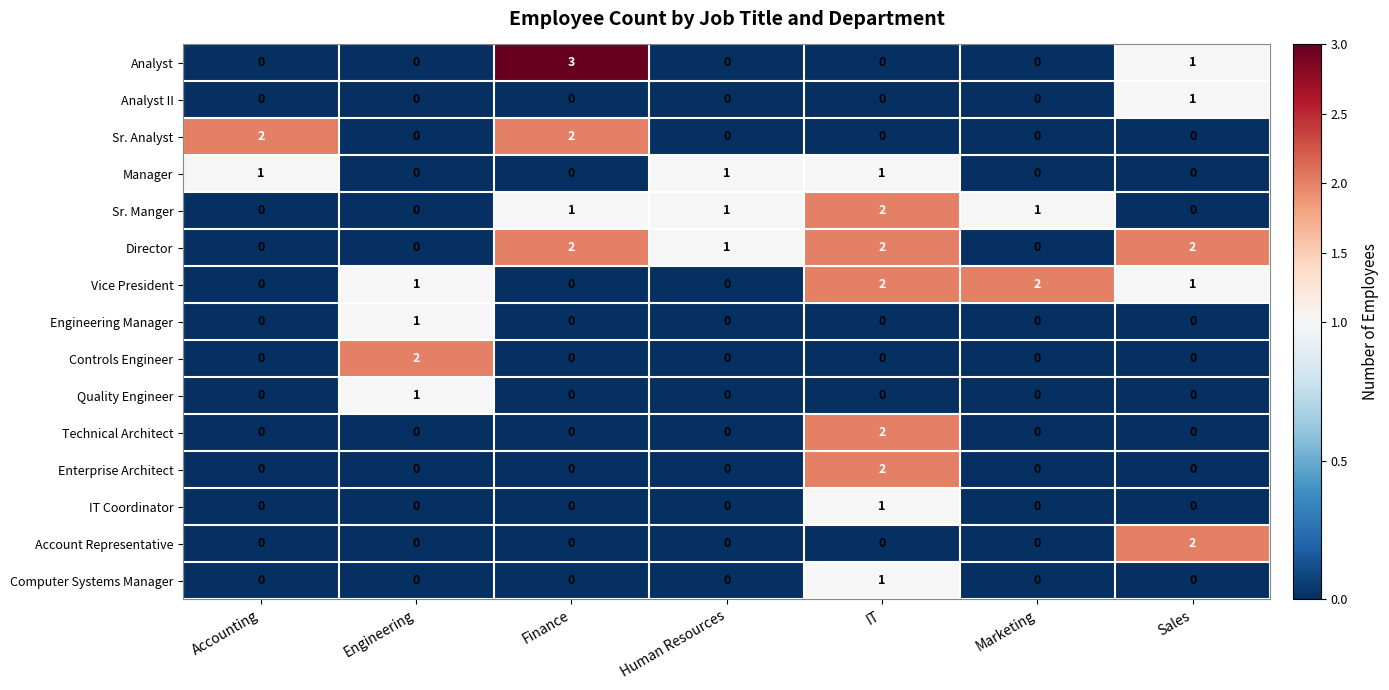

What is the sum of all Director values?

7